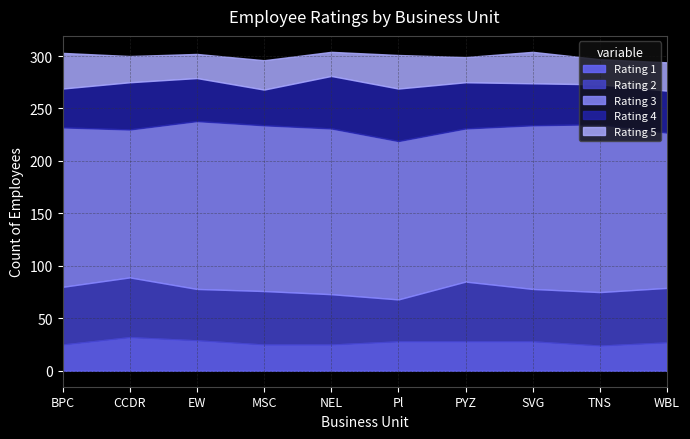

Reading left to right, transcribe all the data shown in this chart.

Rating 1: BPC=25	CCDR=32	EW=29	MSC=25	NEL=25	Pl=28	PYZ=28	SVG=28	TNS=24	WBL=27
Rating 2: BPC=55	CCDR=57	EW=49	MSC=51	NEL=48	Pl=40	PYZ=57	SVG=50	TNS=51	WBL=52
Rating 3: BPC=152	CCDR=141	EW=160	MSC=158	NEL=158	Pl=151	PYZ=146	SVG=156	TNS=160	WBL=148
Rating 4: BPC=37	CCDR=45	EW=41	MSC=34	NEL=50	Pl=50	PYZ=44	SVG=40	TNS=38	WBL=40
Rating 5: BPC=34	CCDR=25	EW=23	MSC=28	NEL=23	Pl=32	PYZ=24	SVG=30	TNS=24	WBL=27